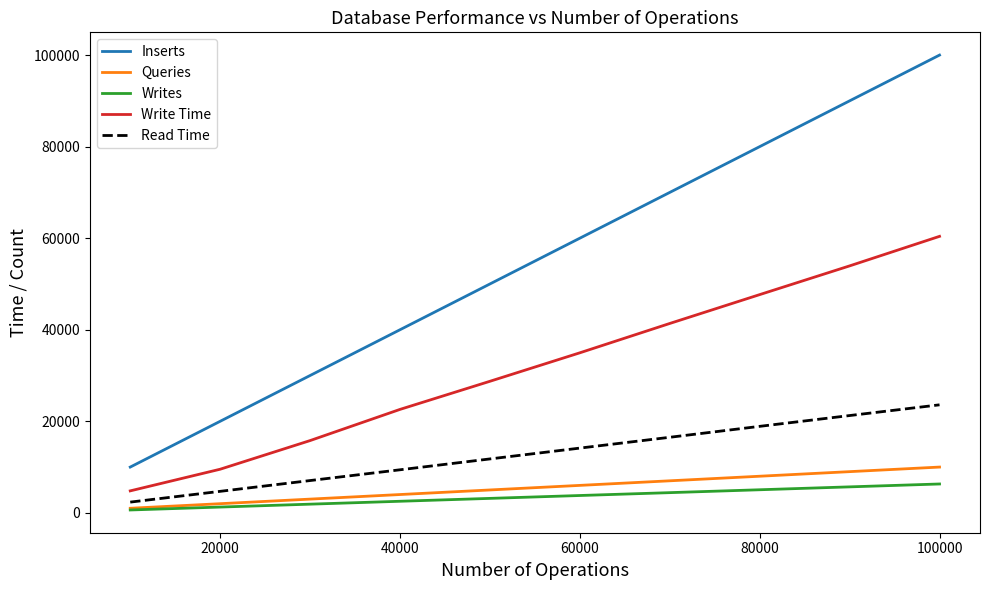

Which series has the largest total across all categories?

Inserts